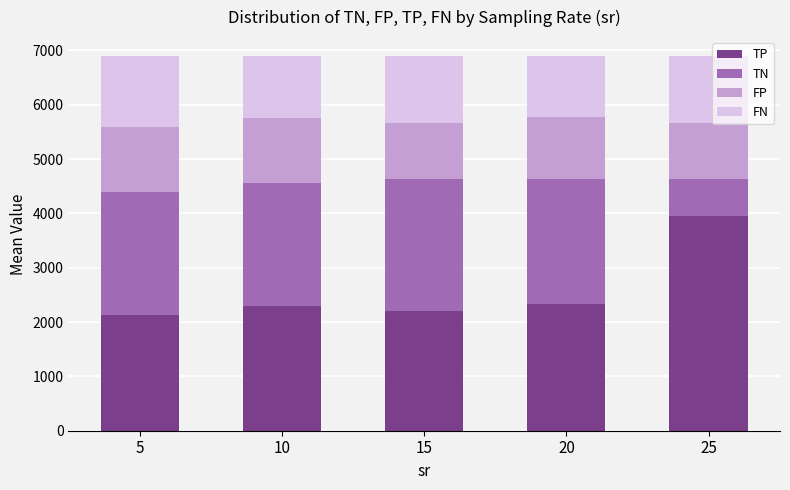

What is the lowest value of the TP series?

2137.4